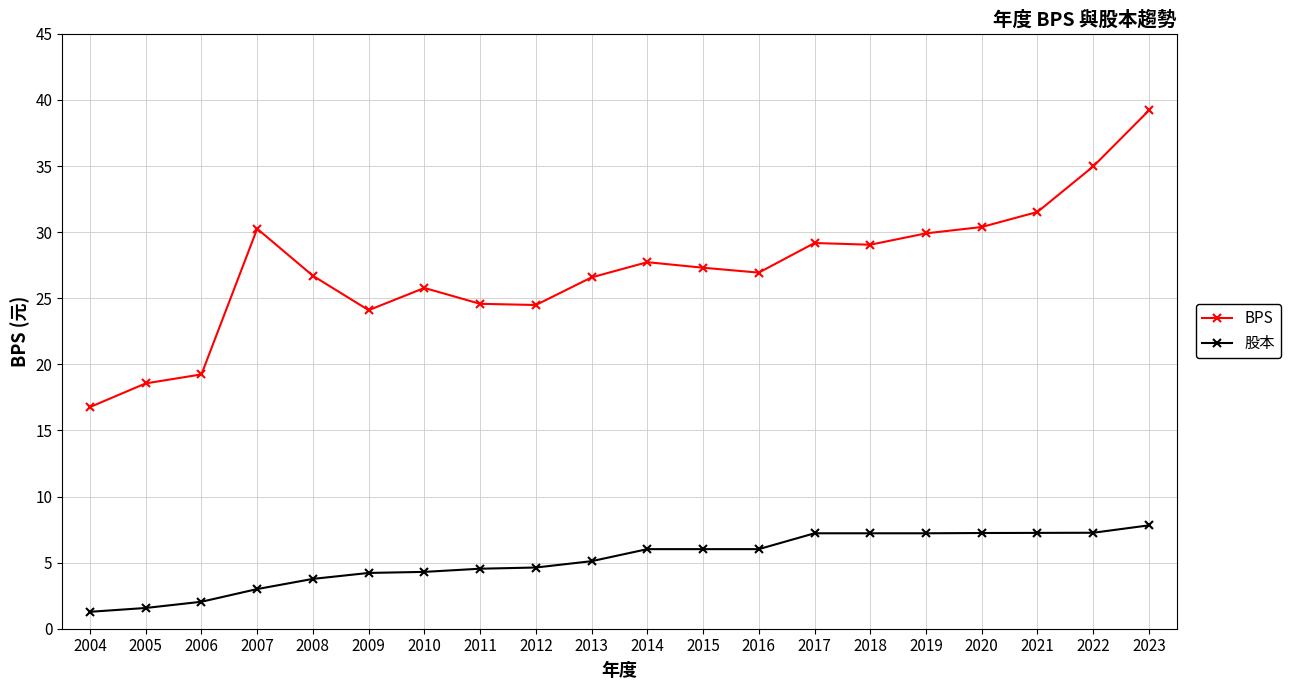

Does the chart display data point markers on the line(s)?

Yes